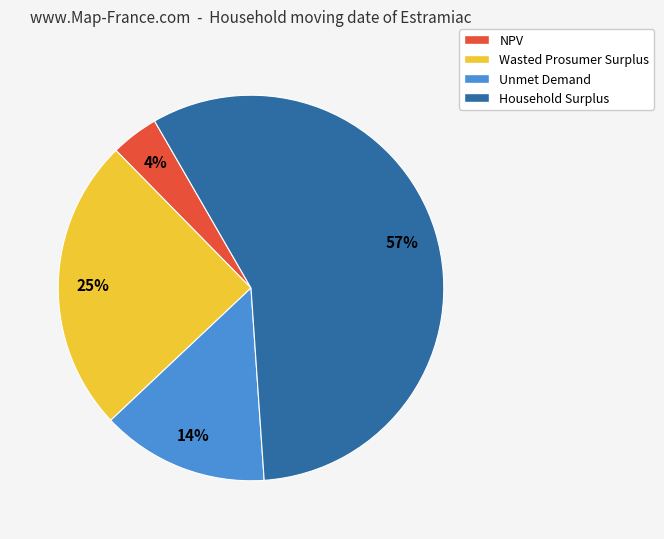

To the nearest percent, what is the difference between the largest and smallest slice percentages?

53%